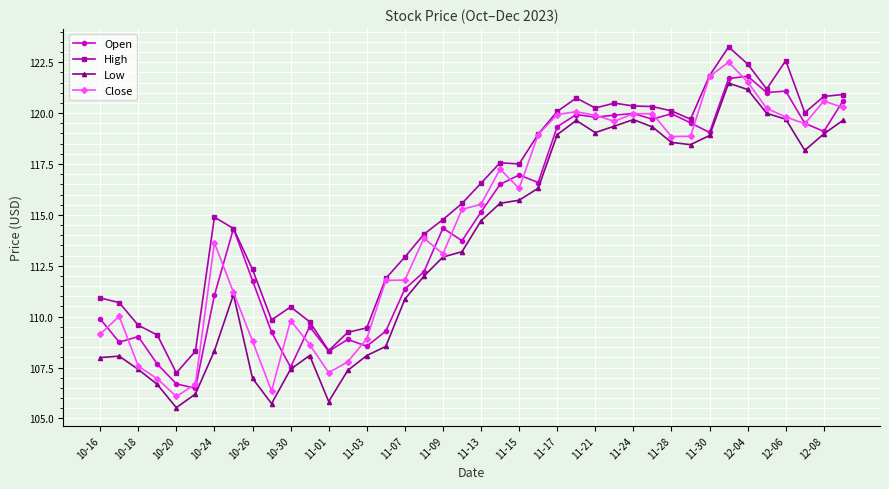

True or false: Close has more than 1 points higher than both neighbors.

True